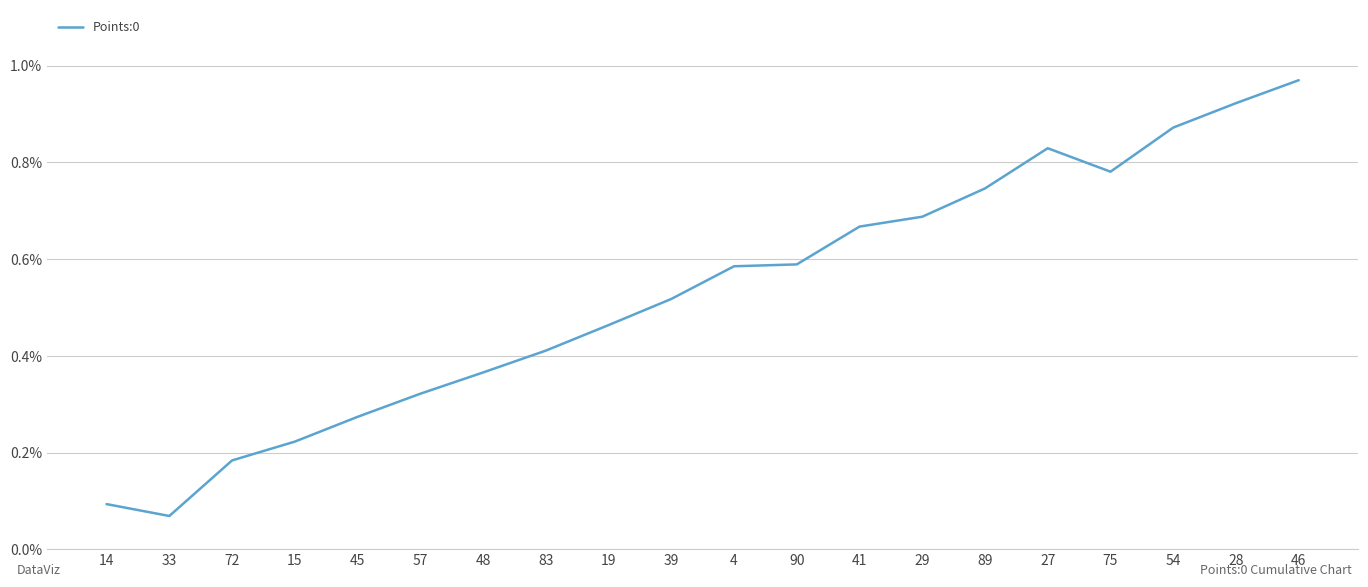

How many interior local peaks (higher than both neighbors) does the data have?

1